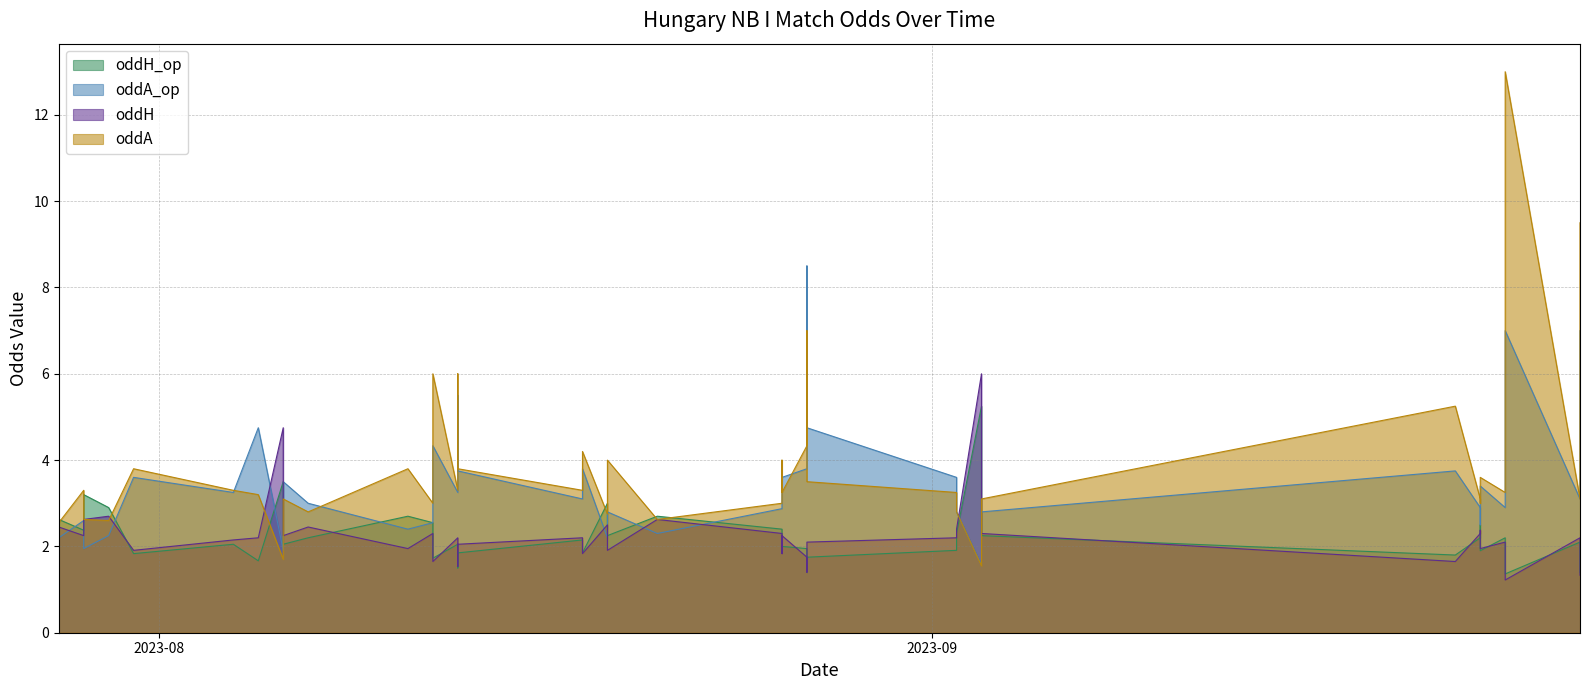

How many lines are shown in the chart?

4